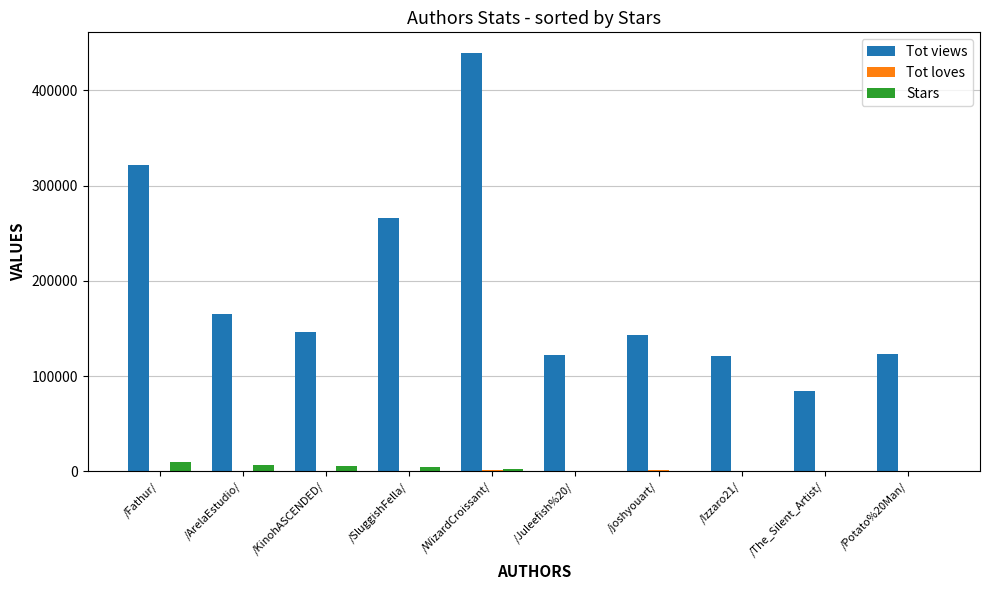

What is the maximum value for Stars?

9495